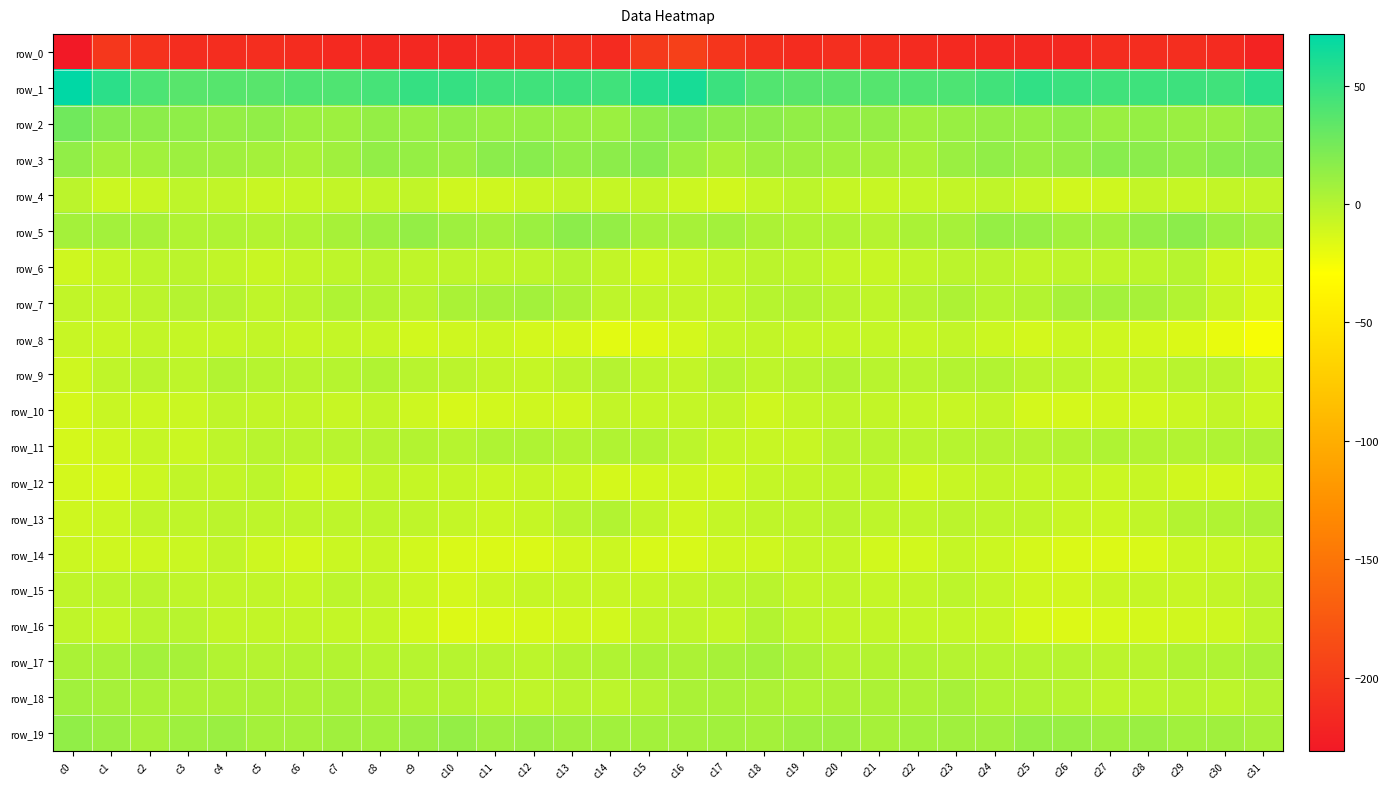

Which category has the highest value across all series?

c0